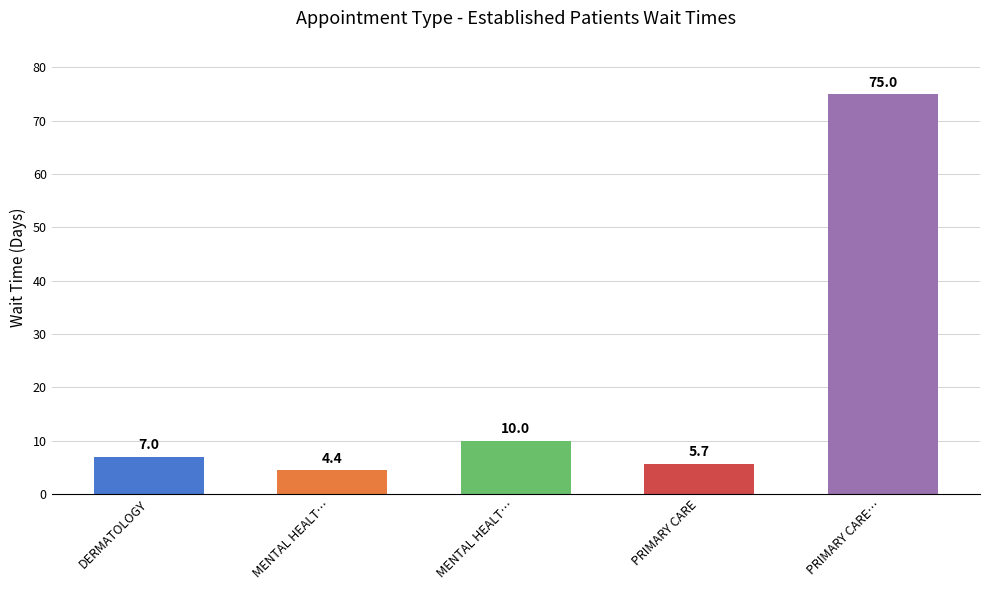

What is the label of the 1st bar from the right?

PRIMARY CARE…